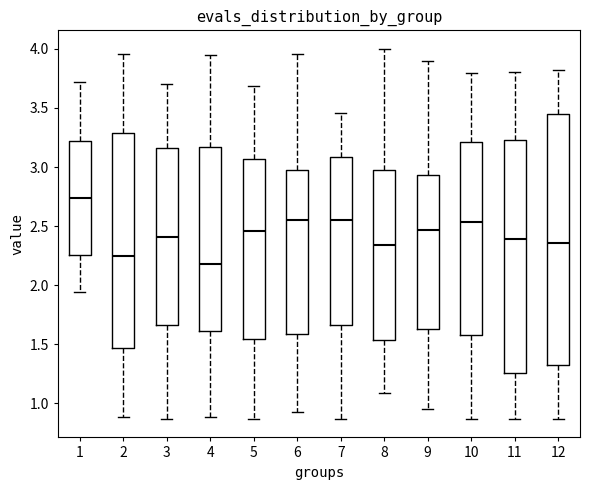

Which box's median line is the lowest?

4